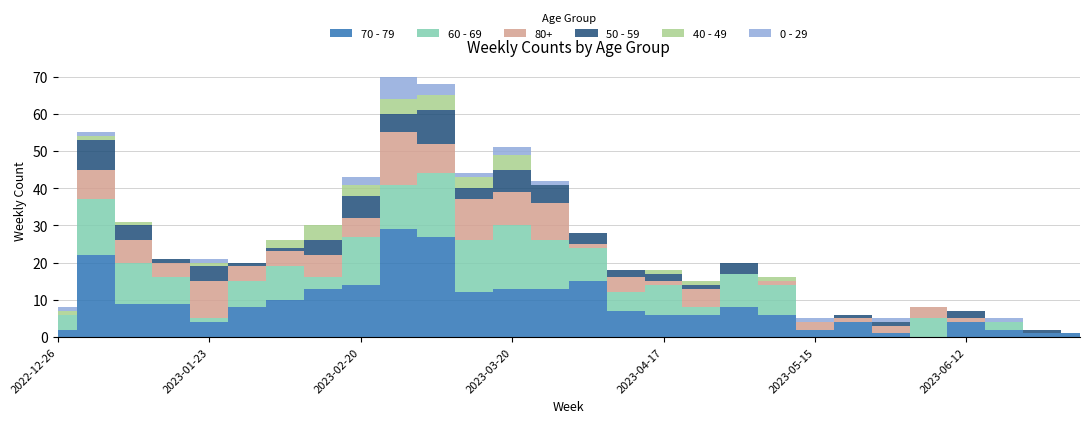

In 80+, how many points are higher than both neighbors (excluding endpoints)?

10